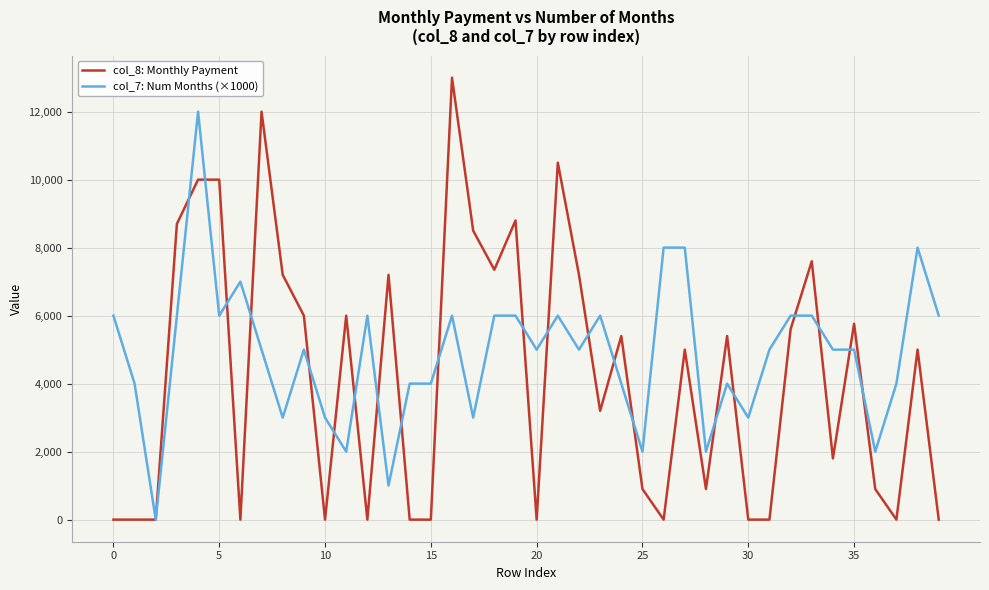

List the series in order of their peak value, highest first.

col_8: Monthly Payment, col_7: Num Months (×1000)